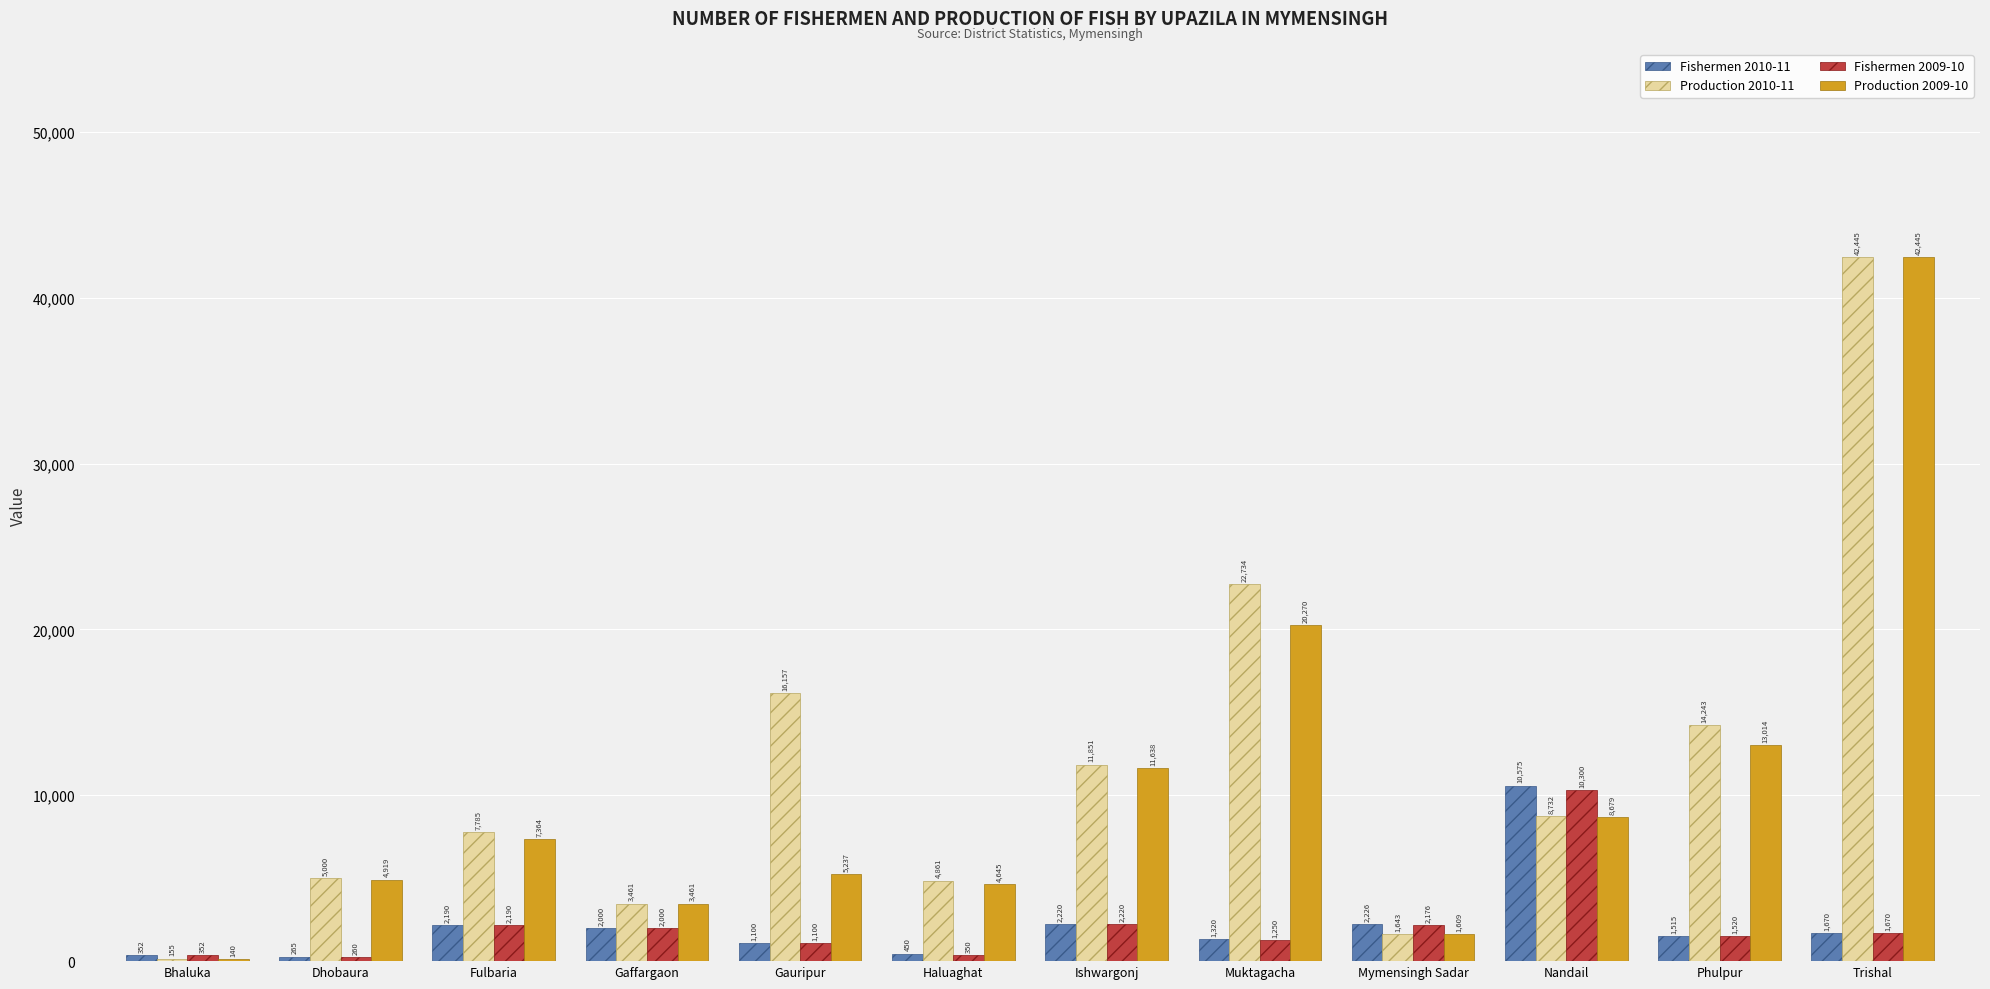

Reading right to left, transcribe all the data shown in this chart.

Fishermen 2010-11: 1670	1515	10575	2226	1320	2220	450	1100	2000	2190	265	352
Production 2010-11: 42445	14243	8732	1643	22734	11851	4861	16157	3461	7785	5000	155
Fishermen 2009-10: 1670	1520	10300	2176	1250	2220	350	1100	2000	2190	260	352
Production 2009-10: 42445	13014	8679	1609	20270	11638	4645	5237	3461	7364	4919	140